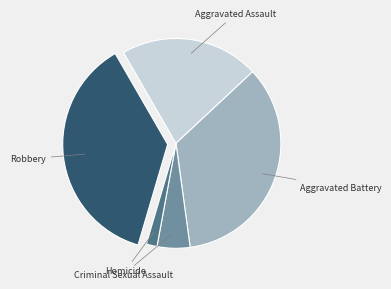

Is the sum of Criminal Sexual Assault and Aggravated Assault greater than half?

No